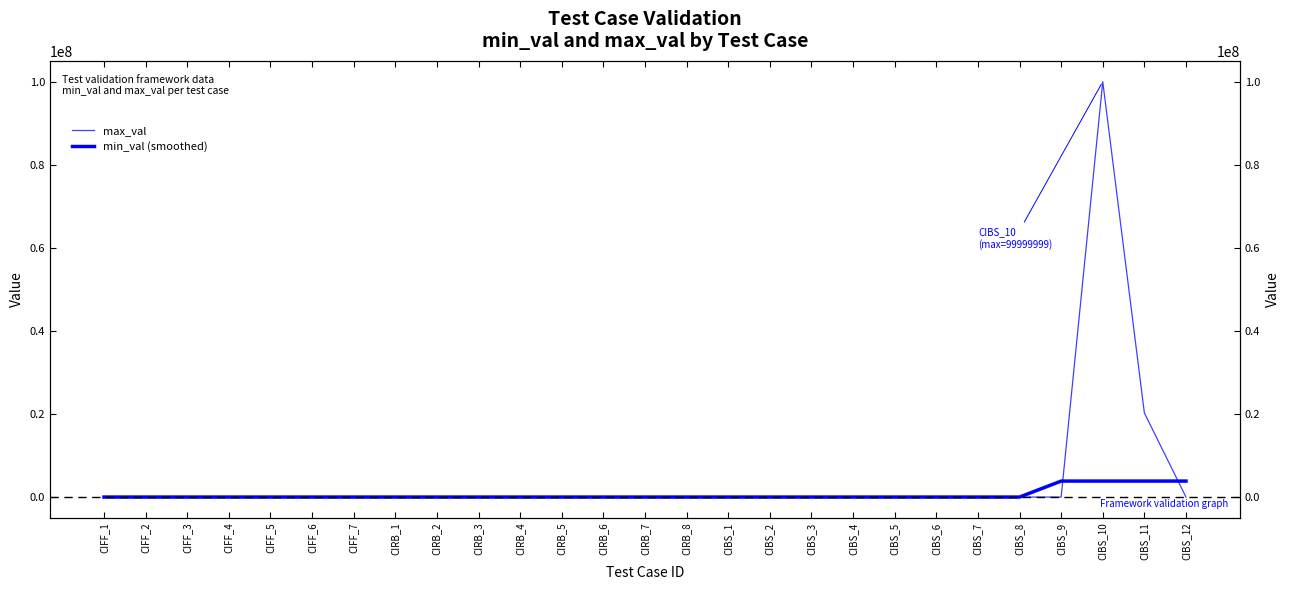

Which series changed the most between CIFF_7 and CIBS_2?

max_val